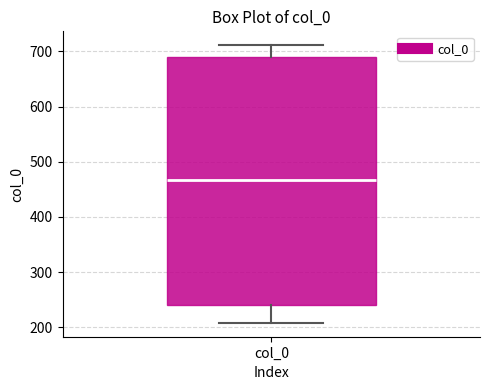

Where does the lower whisker of the box for col_0 end on the y-axis? The values are not printed on the chart, so give them approximately, as read against the axis.

210